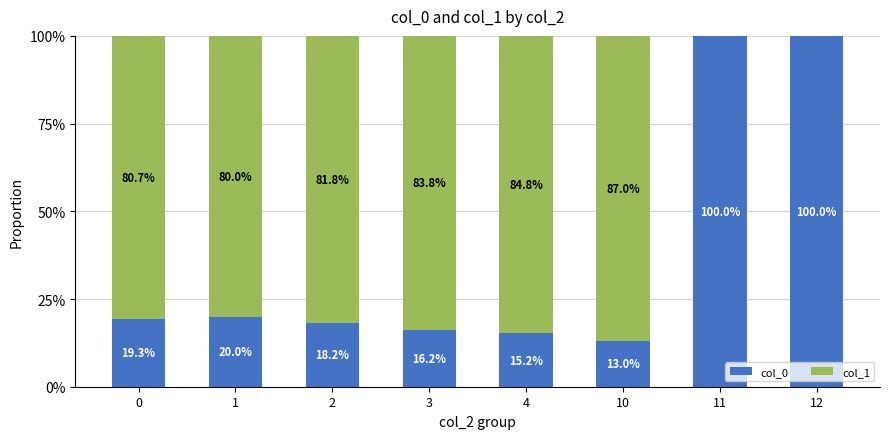

What is the sum of the col_0 values at 1 and 3?

36.1